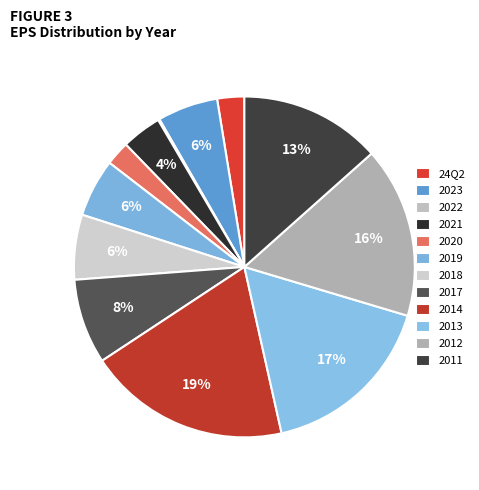

Does 24Q2 represent more than half of the total?

No